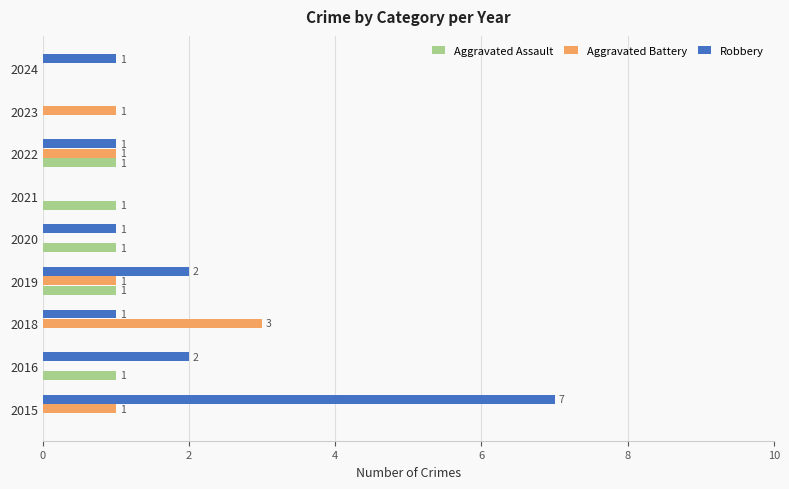

What is the average value of the Aggravated Battery series?

1